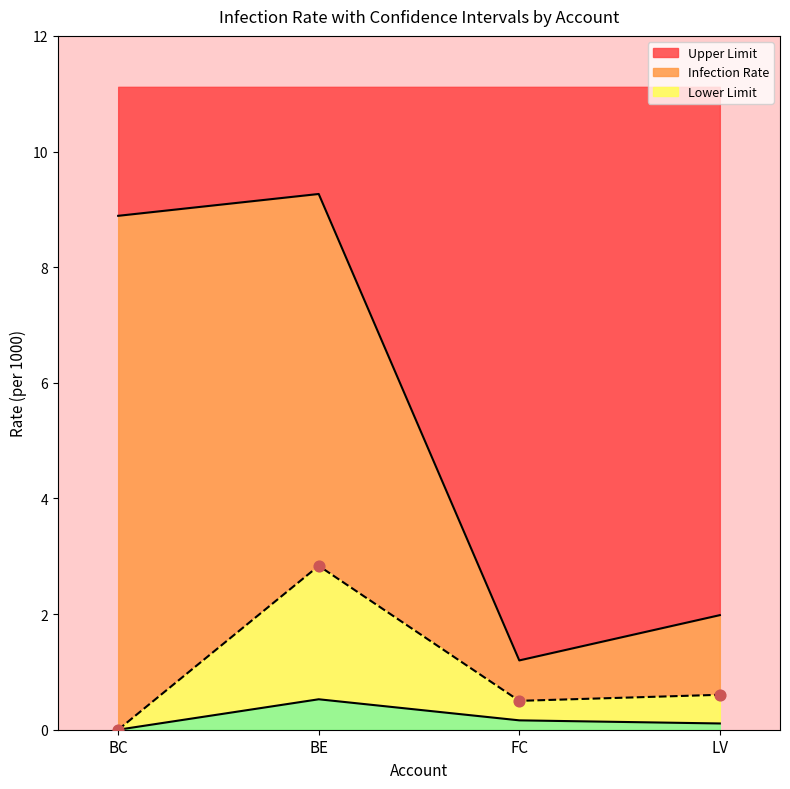

What is the total value across all series at LV?

2.7